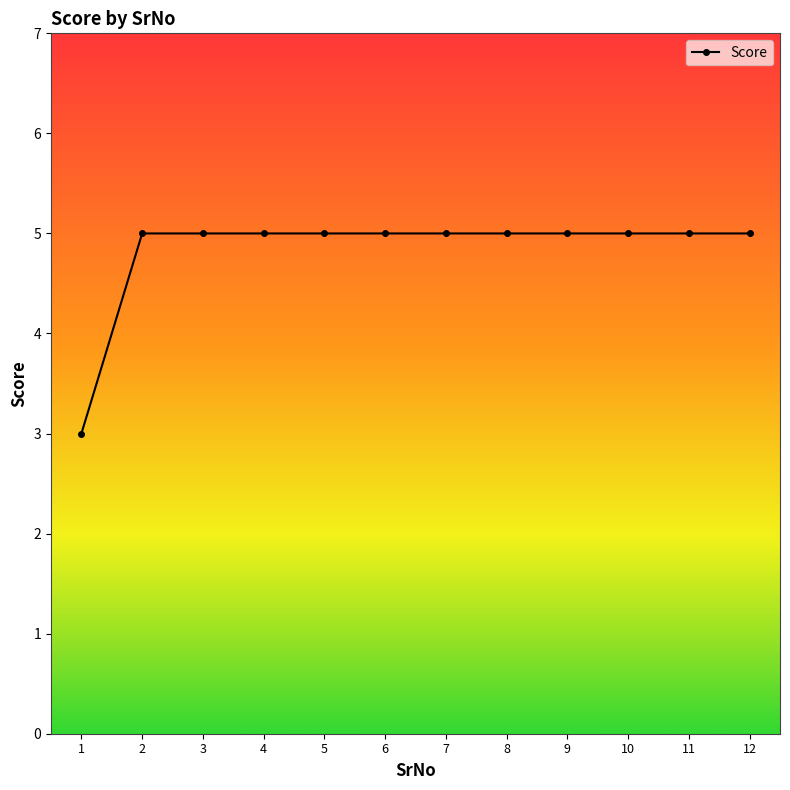

Which category has the lowest value across all series?

1